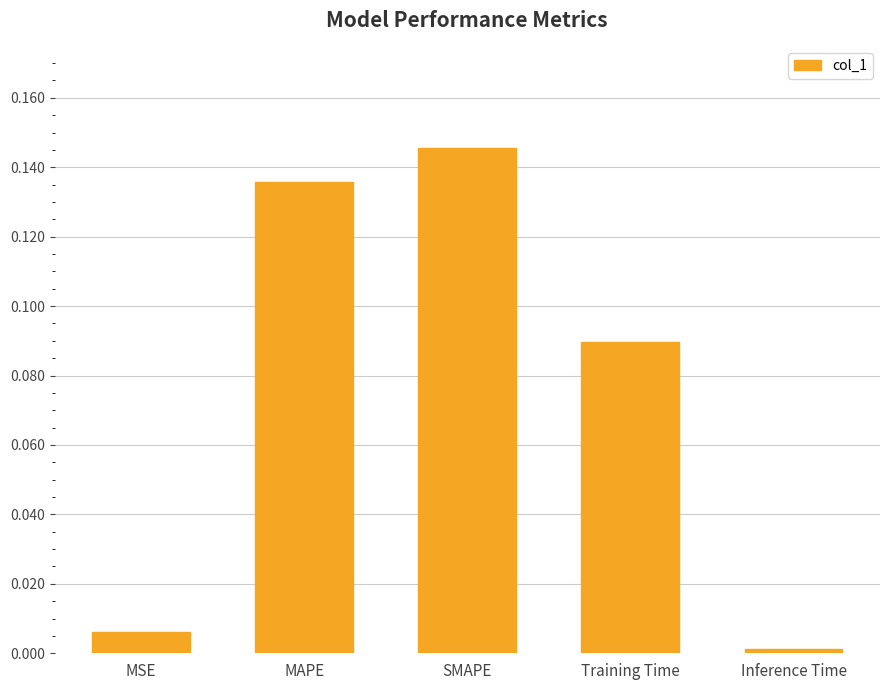

What position from the right is MSE?

5